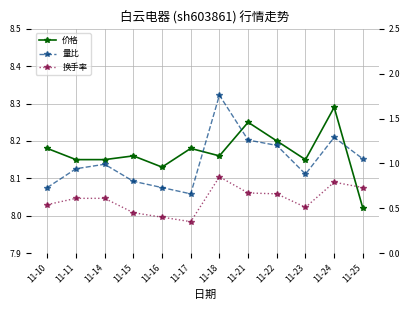

Which series has the largest range (max minus min)?

量比